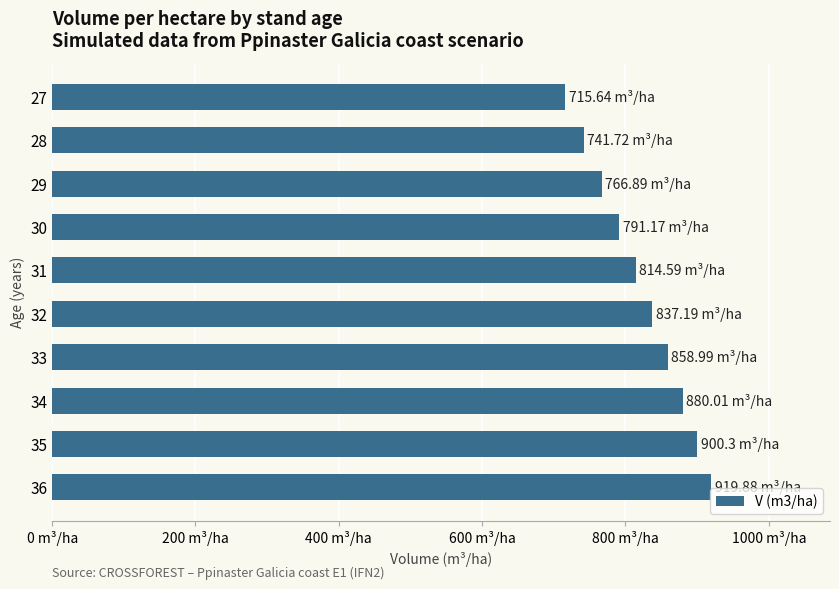

Rank the categories by value from highest to lowest.

36, 35, 34, 33, 32, 31, 30, 29, 28, 27